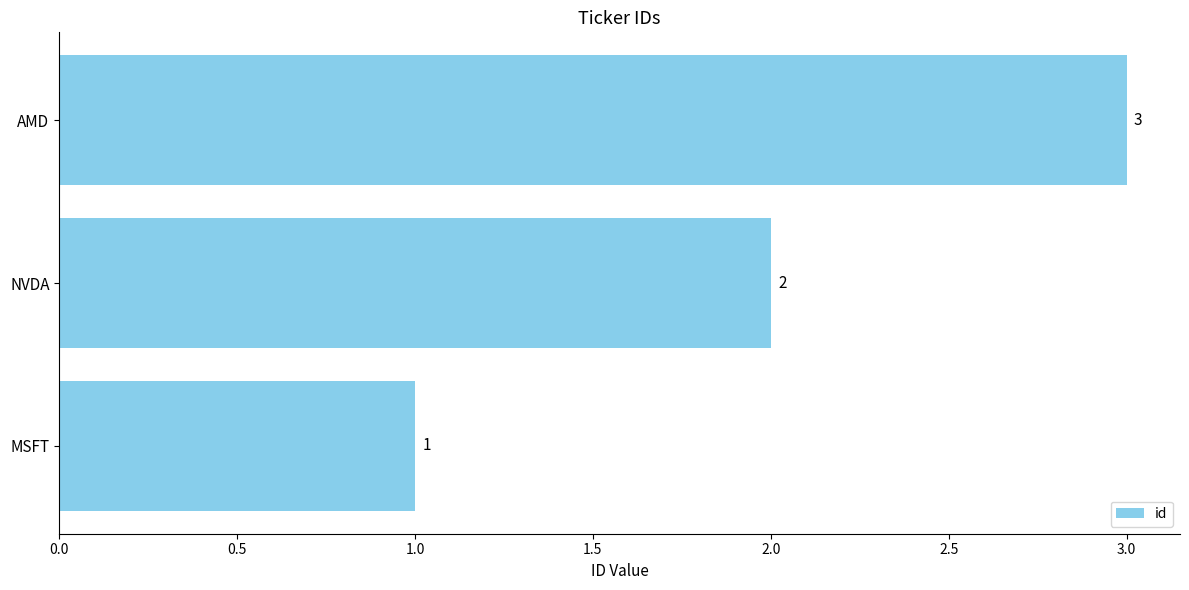

Is it true that the value at AMD is 3?

True